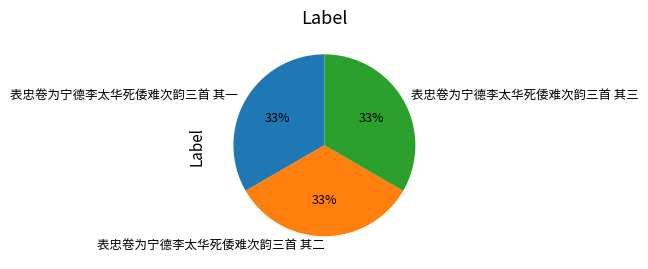

Is there any slice that represents more than half of the pie?

No